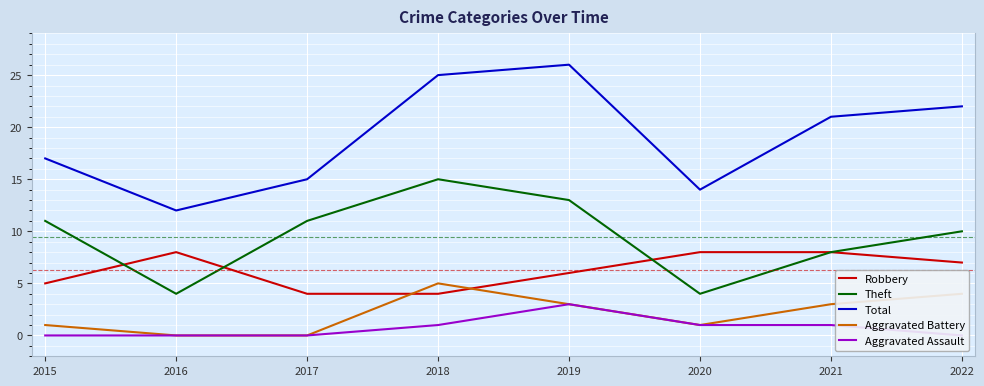

What is the difference between the maximum and minimum values in the Theft series?

11